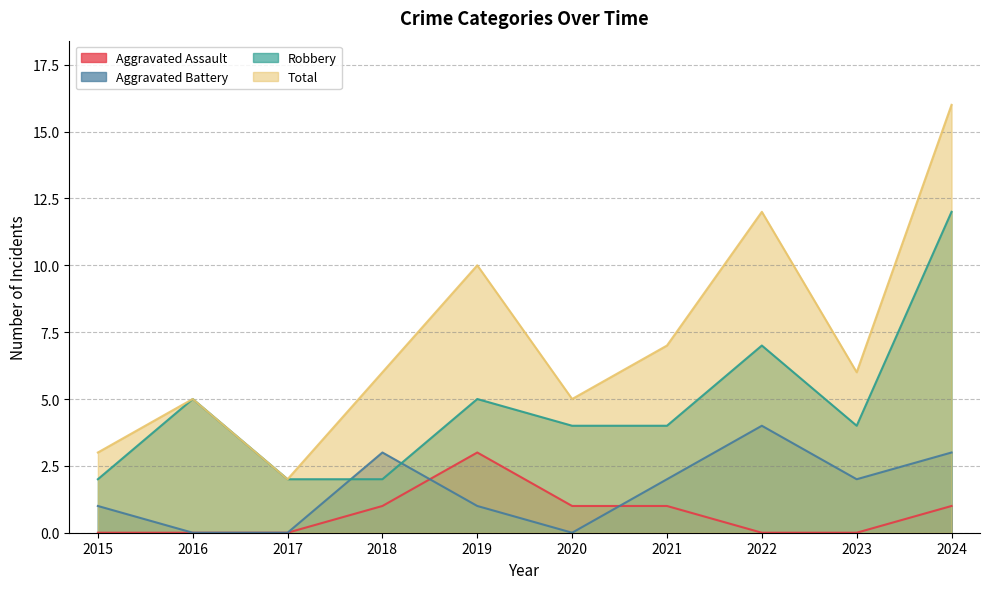

Which label corresponds to the largest value in the chart?

2024